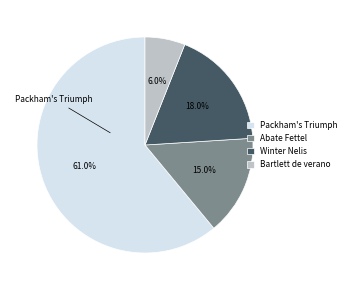

What is the smallest slice in the pie chart?

Bartlett de verano